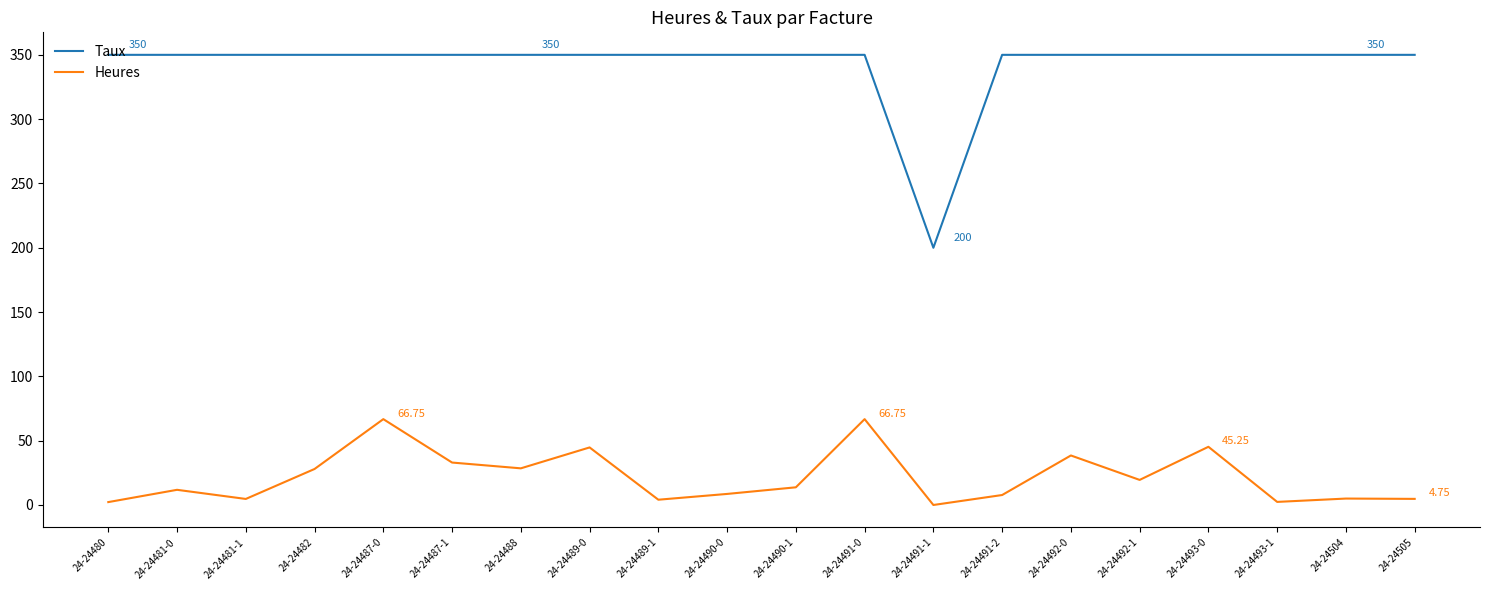

Rank the series by their maximum value, from lowest to highest.

Heures, Taux